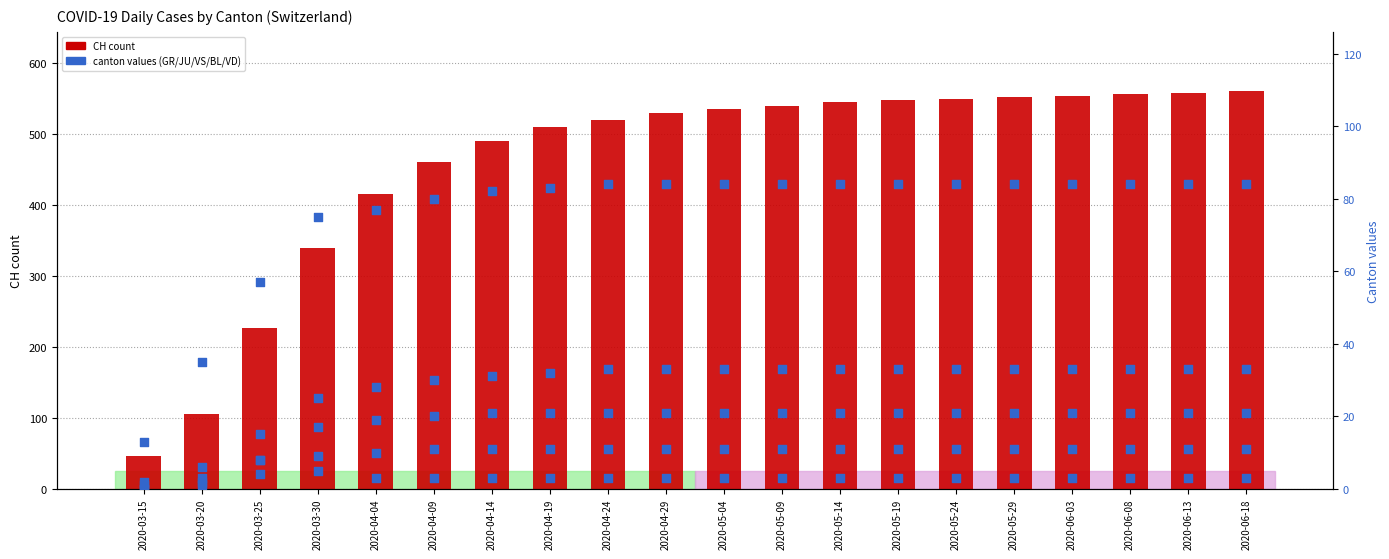

Which series has the largest total across all categories?

CH (count)